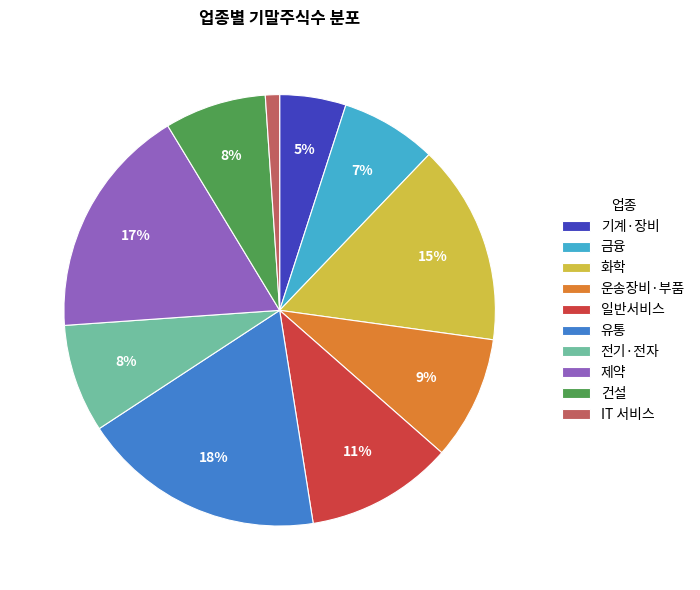

Is 제약 the majority of the pie?

No